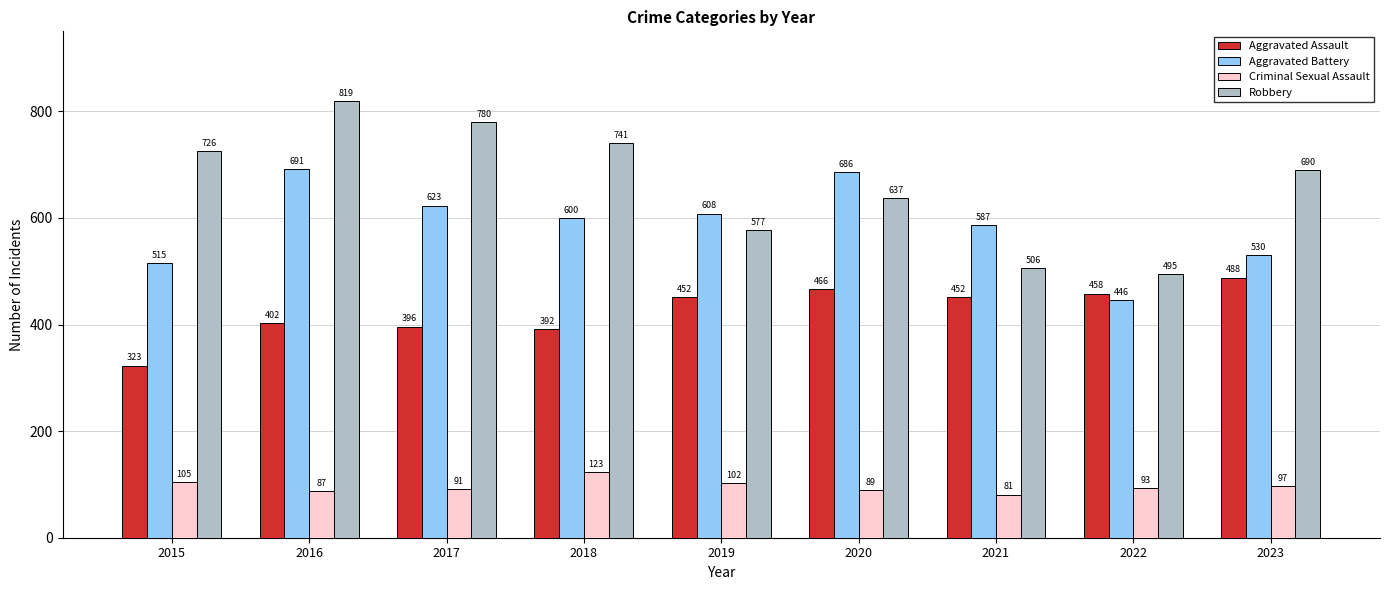

Rank the categories by Robbery value from lowest to highest.

2022, 2021, 2019, 2020, 2023, 2015, 2018, 2017, 2016